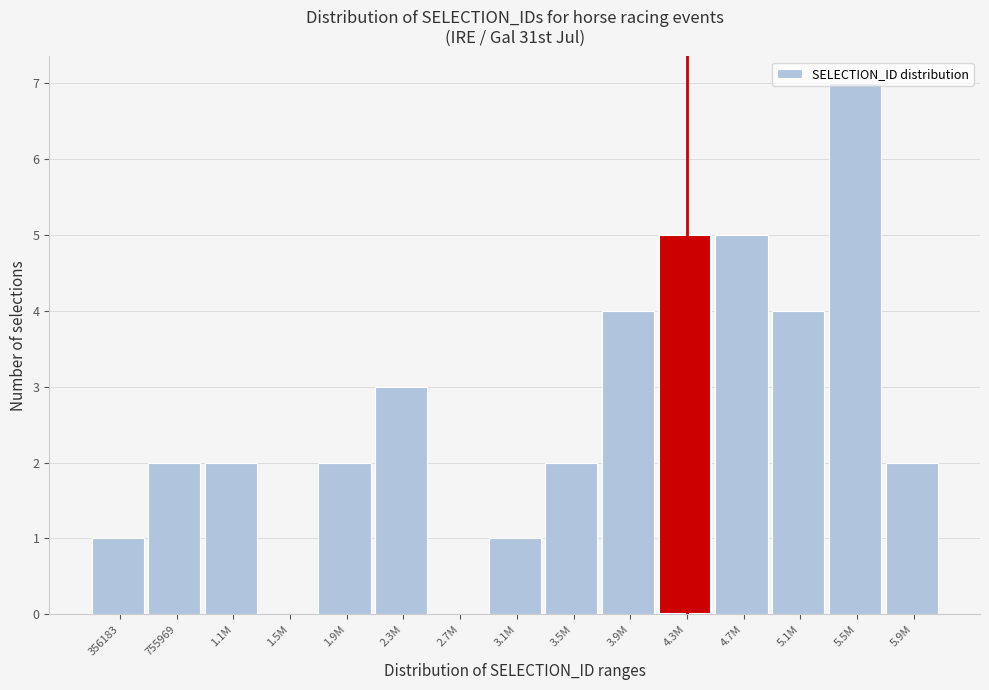

Between 2.7M and 3.1M, which is larger?

3.1M